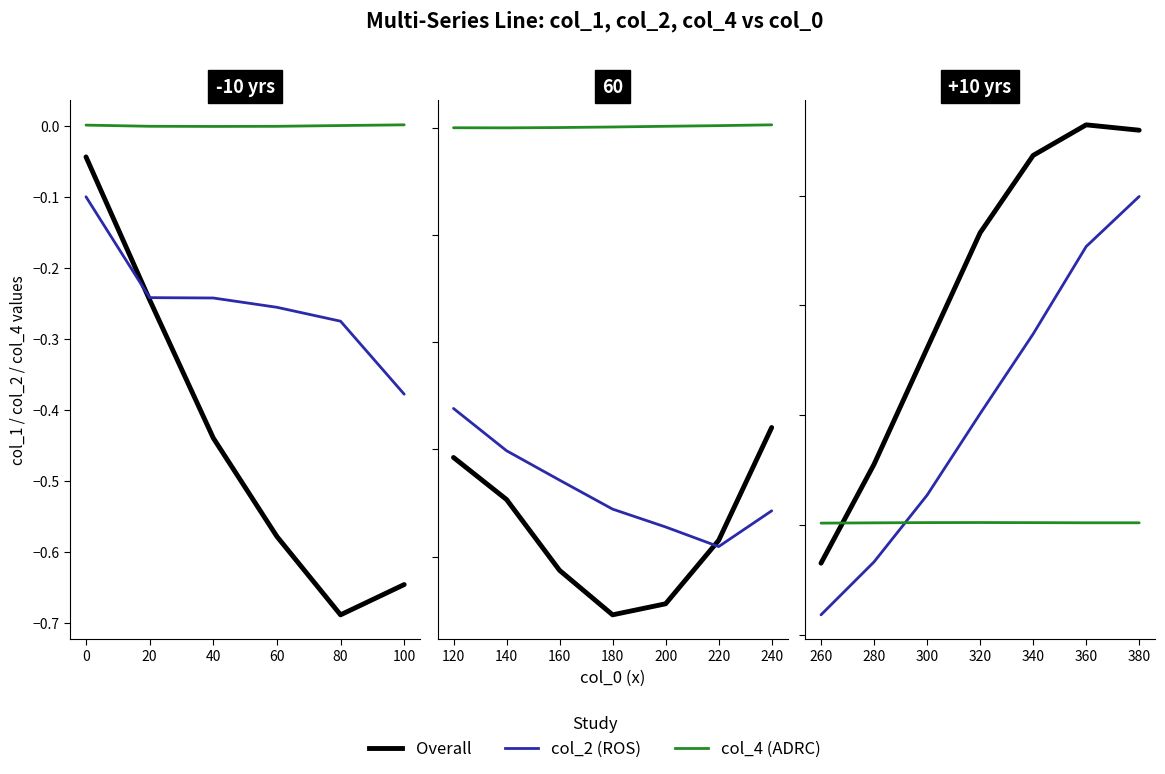

How many lines are shown in the chart?

3